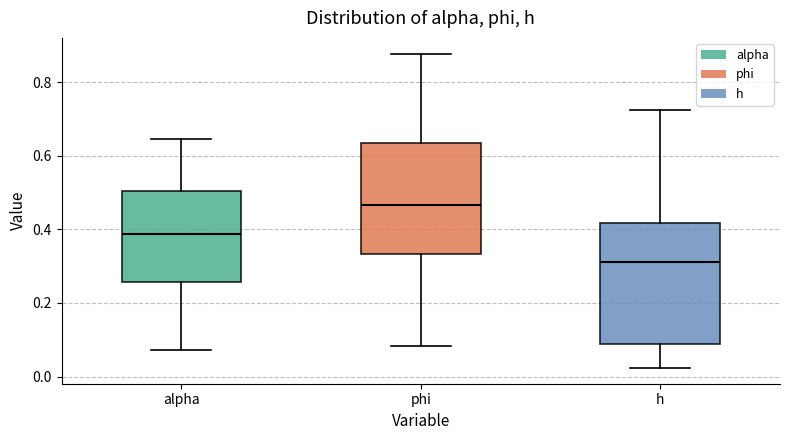

Reading left to right, read every box against the y-axis: the position of its median line, the range the box covers, and the ends of its whiskers. The values are not printed on the chart, so give them approximately, as read against the axis.

alpha: median 0.38, box 0.26 to 0.50, whiskers 0.08 to 0.64
phi: median 0.46, box 0.34 to 0.64, whiskers 0.08 to 0.88
h: median 0.32, box 0.08 to 0.42, whiskers 0.02 to 0.72